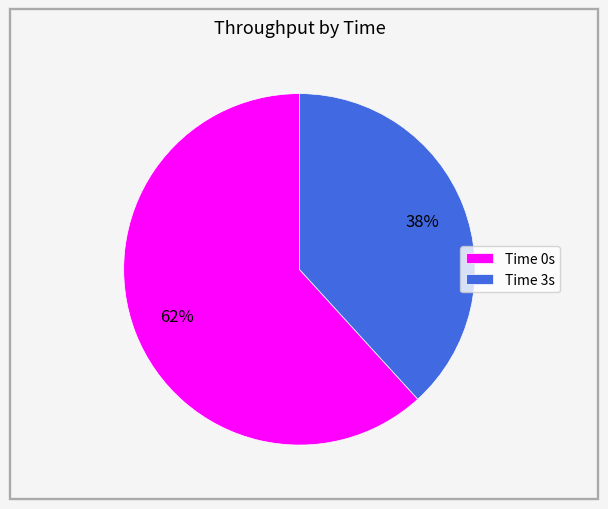

Combined, do Time 0s and Time 3s account for over 50%?

Yes